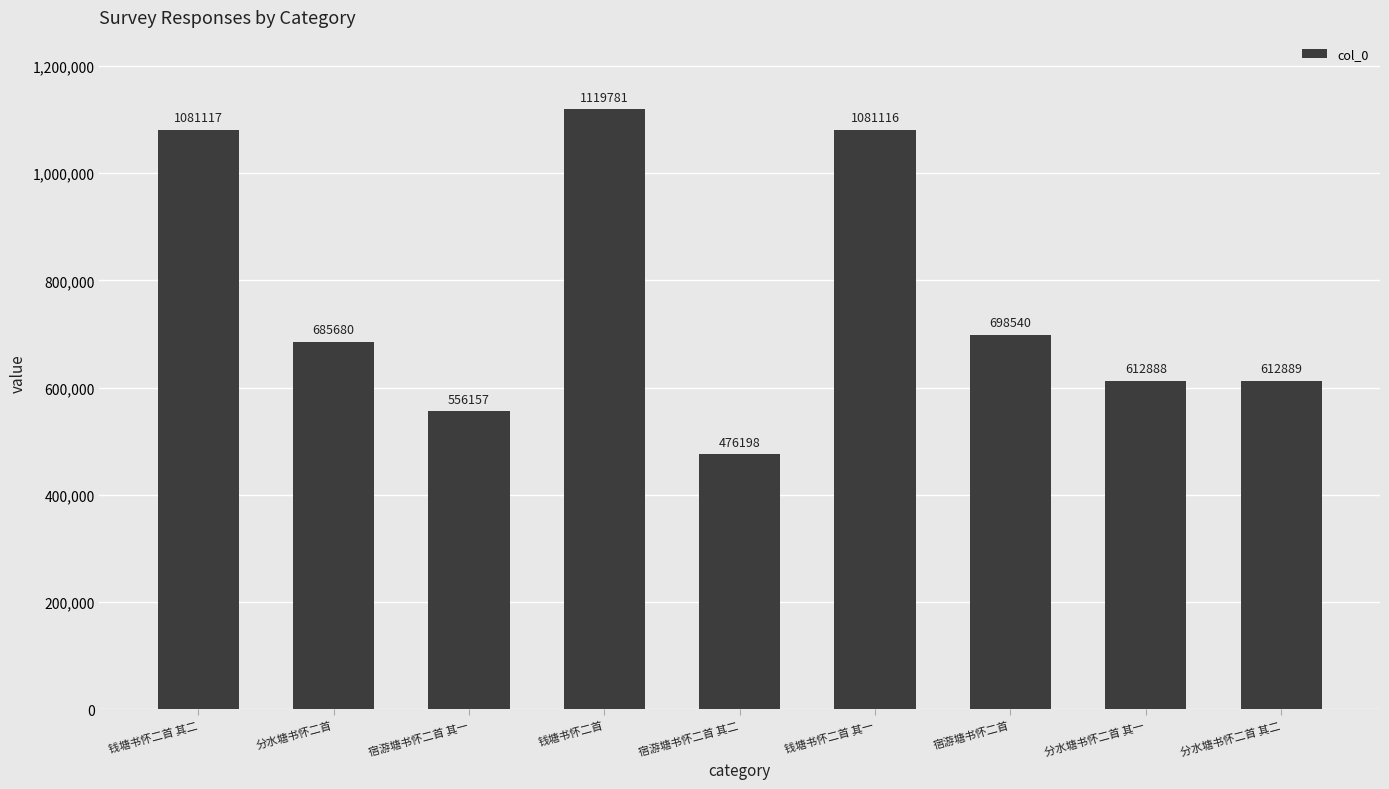

What is the ratio of the value at 分水塘书怀二首 其一 to the value at 分水塘书怀二首?

0.9